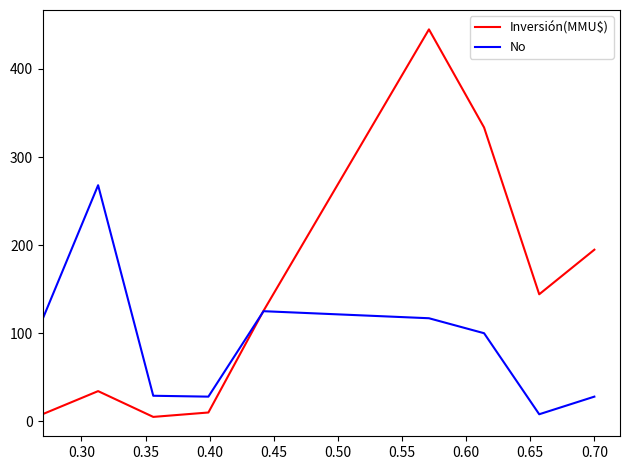

What is the greatest value displayed?

444.9